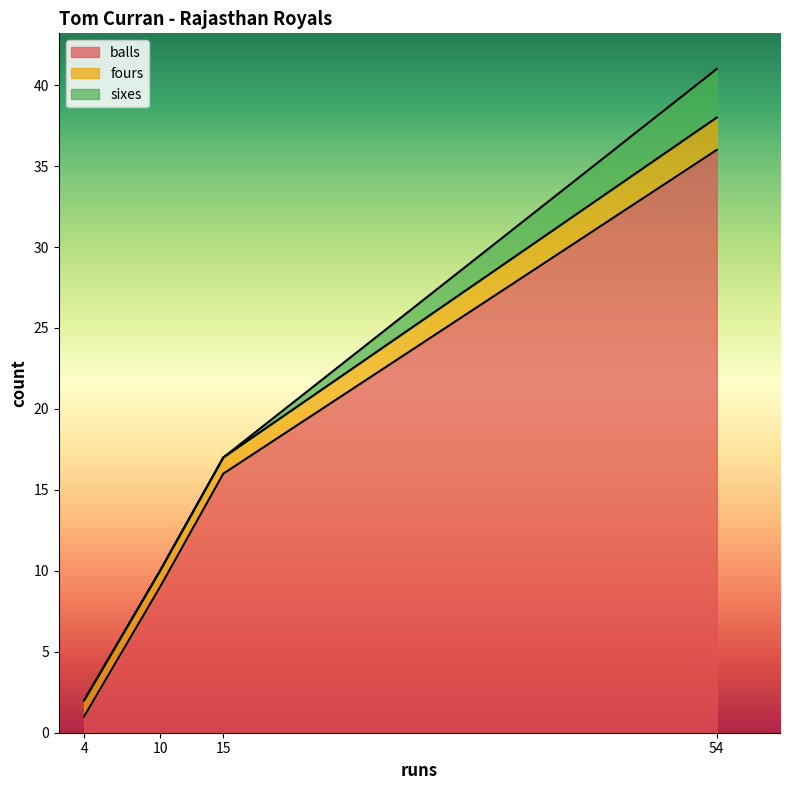

Reading left to right, transcribe all the data shown in this chart.

balls: 1	9	16	36
fours: 1	1	1	2
sixes: 0	0	0	3